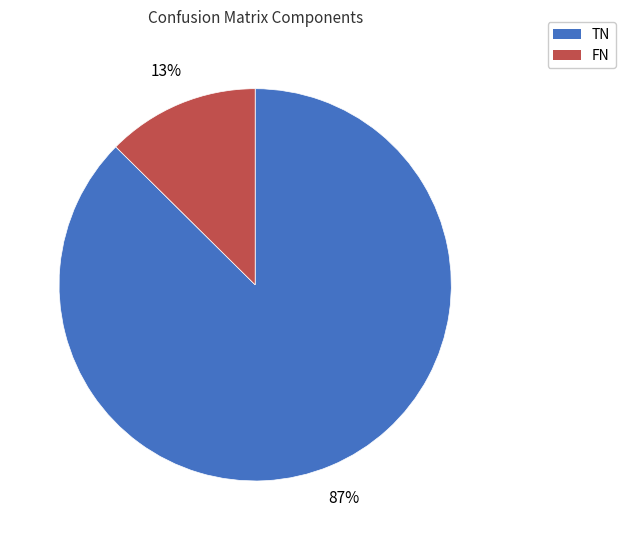

Combined, do FN and TN account for over 50%?

Yes